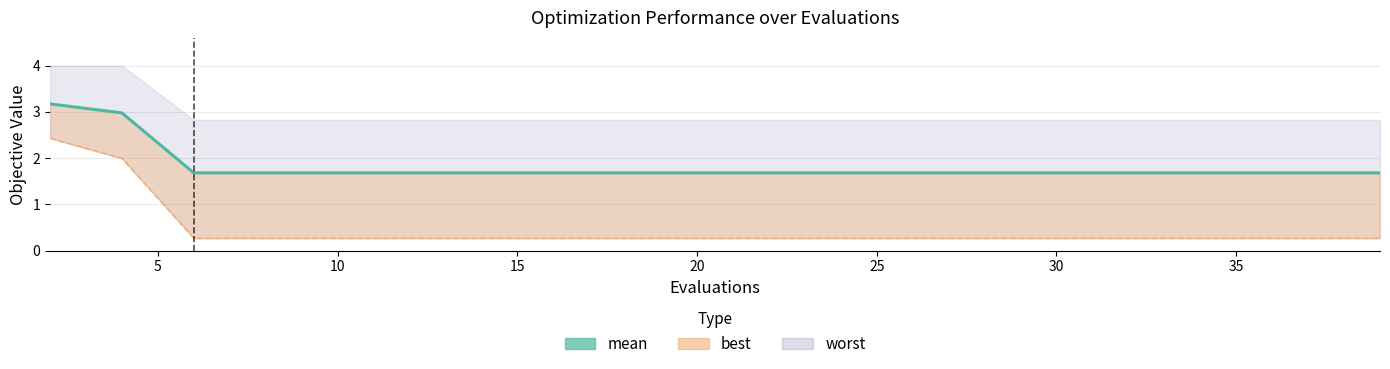

Count the values in the range 1 to 2.

18